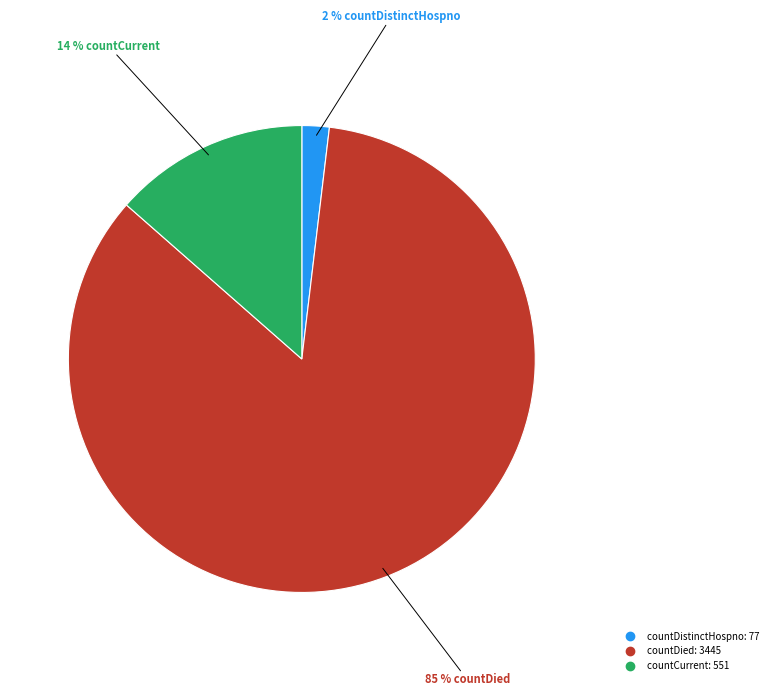

To the nearest percent, what is the average slice percentage?

33%